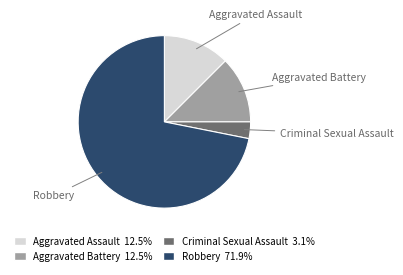

The Robbery slice represents 72% of the pie. True or false?

True